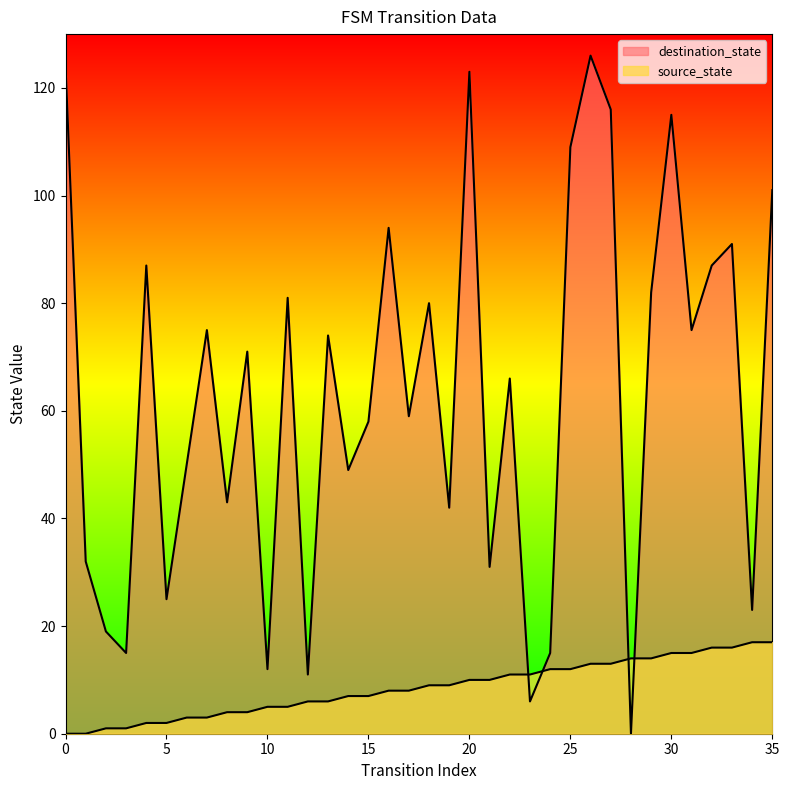

How many times do source_state and destination_state cross each other?

4